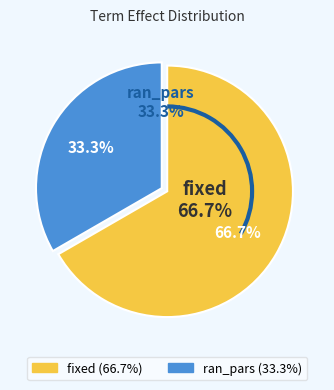

What is the smallest slice in the pie chart?

ran_pars